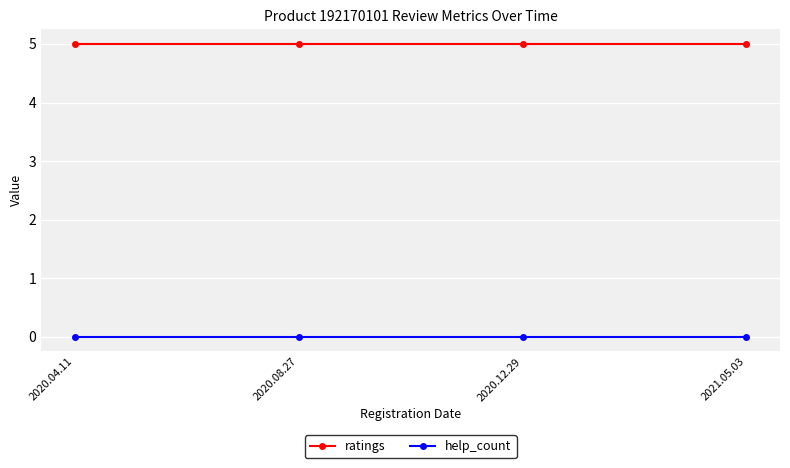

Which series has the largest total across all categories?

ratings